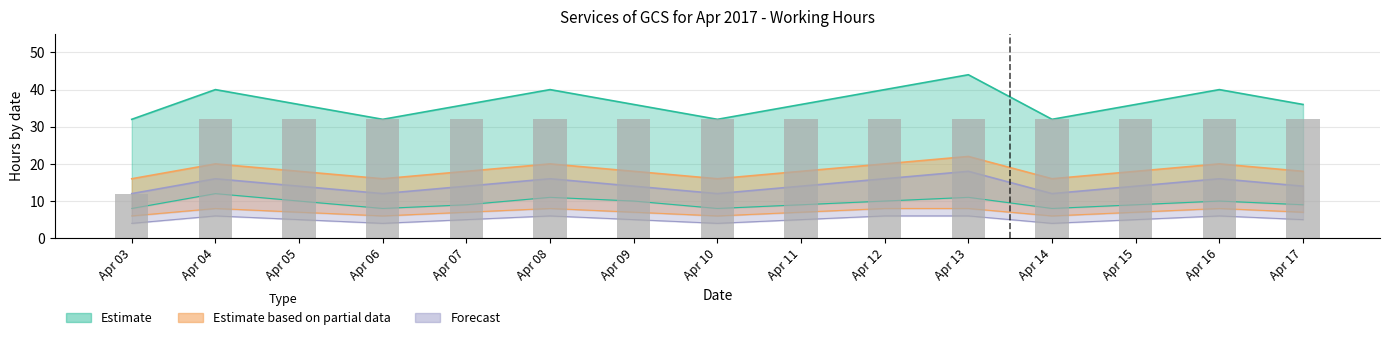

Read the value at Apr 05, to the nearest 10.

30